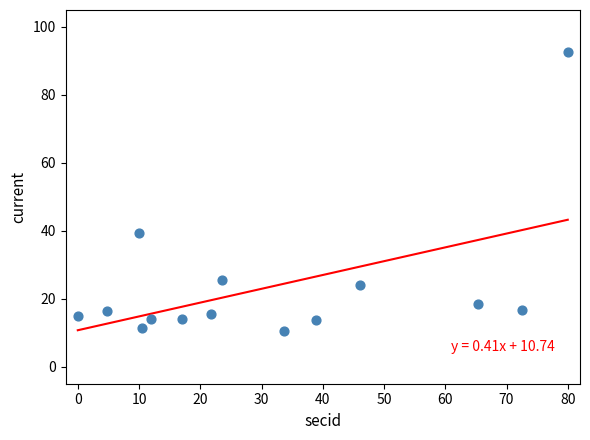

What Y value in the scatter plot is closest to 51?

39.3